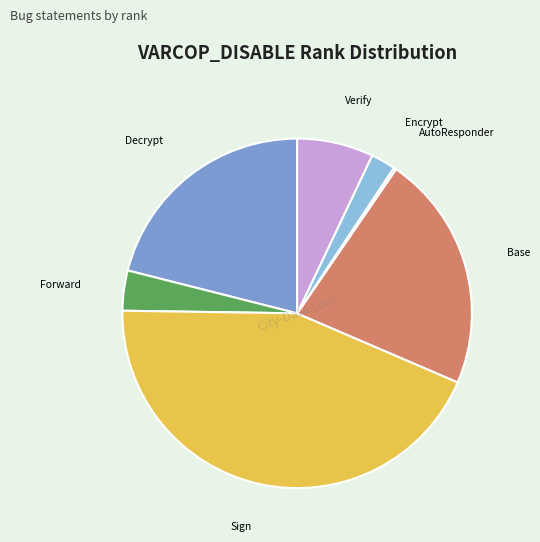

Do Sign and Base together represent more than half of the pie?

Yes